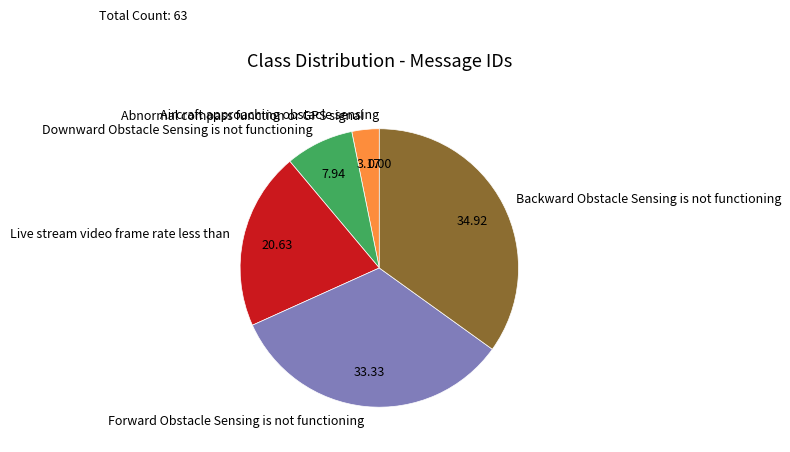

Between Downward Obstacle Sensing is not functioning and Live stream video frame rate less than, which is larger?

Live stream video frame rate less than